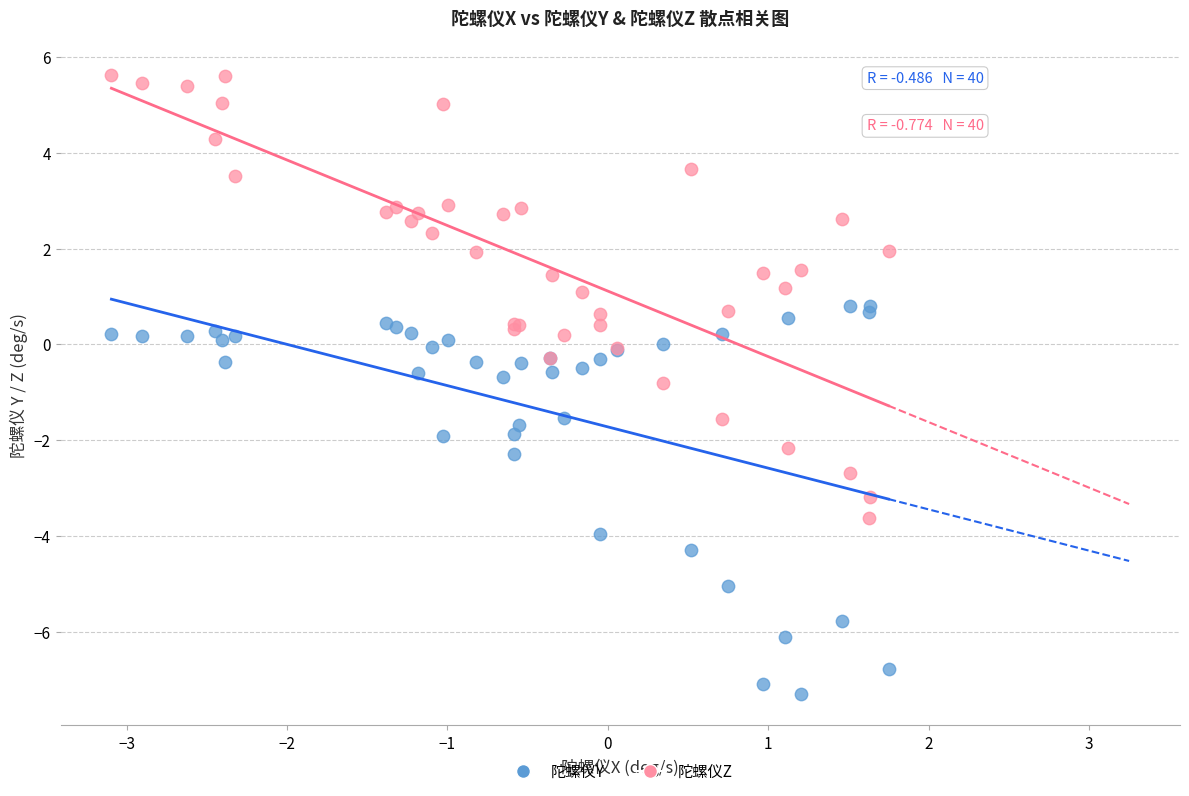

Which series reaches the maximum Y coordinate?

陀螺仪Z